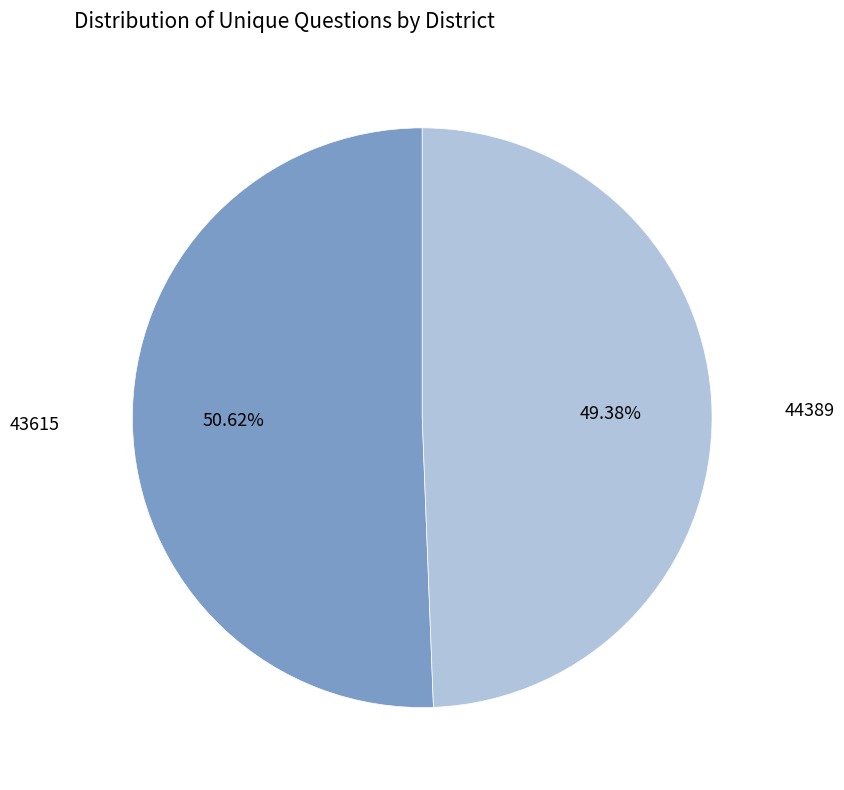

To the nearest percent, what is the difference between the largest and smallest slice percentages?

1%